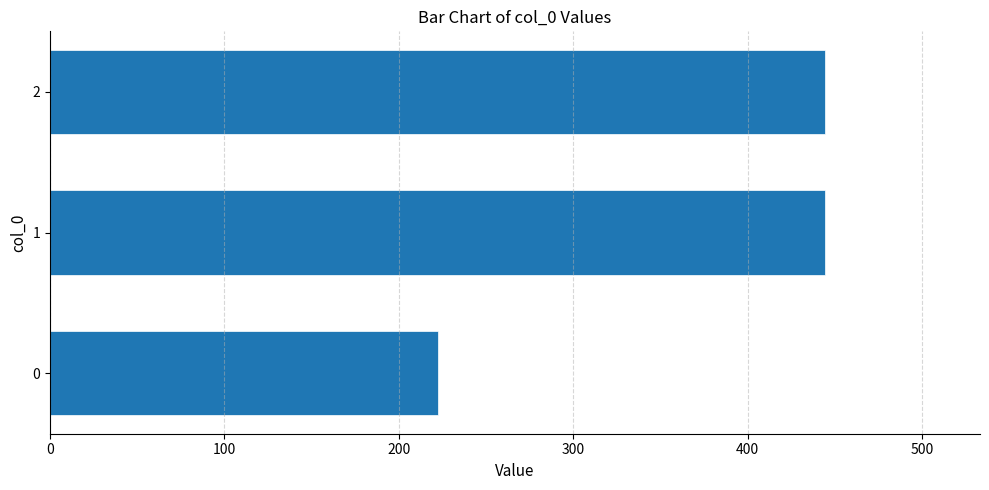

How many categories are shown in the chart?

3